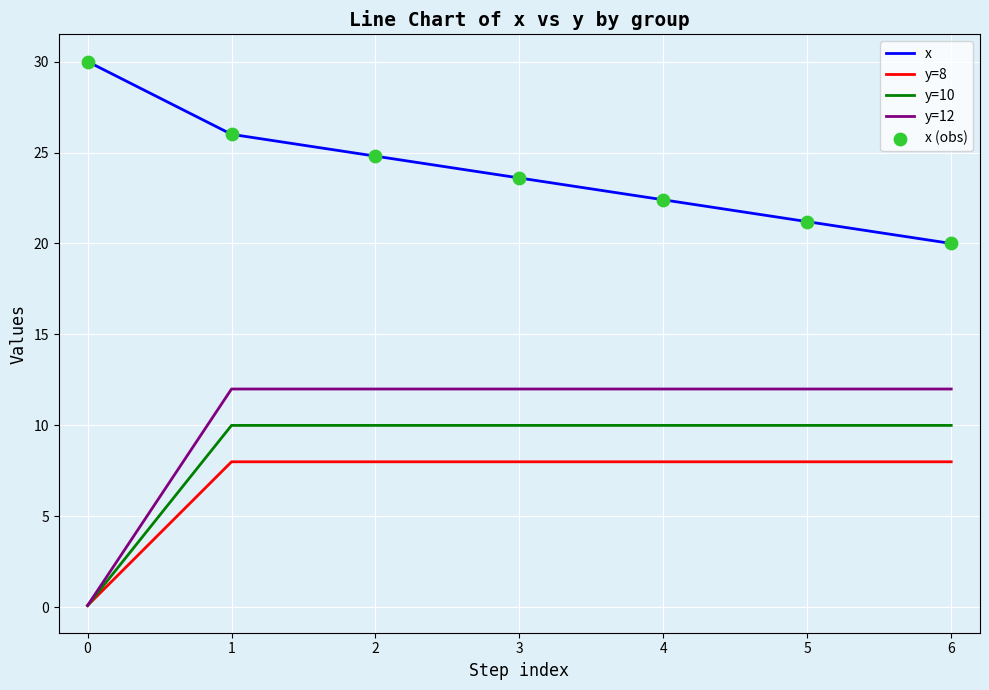

What is the difference between the highest and lowest values at 3?

15.6